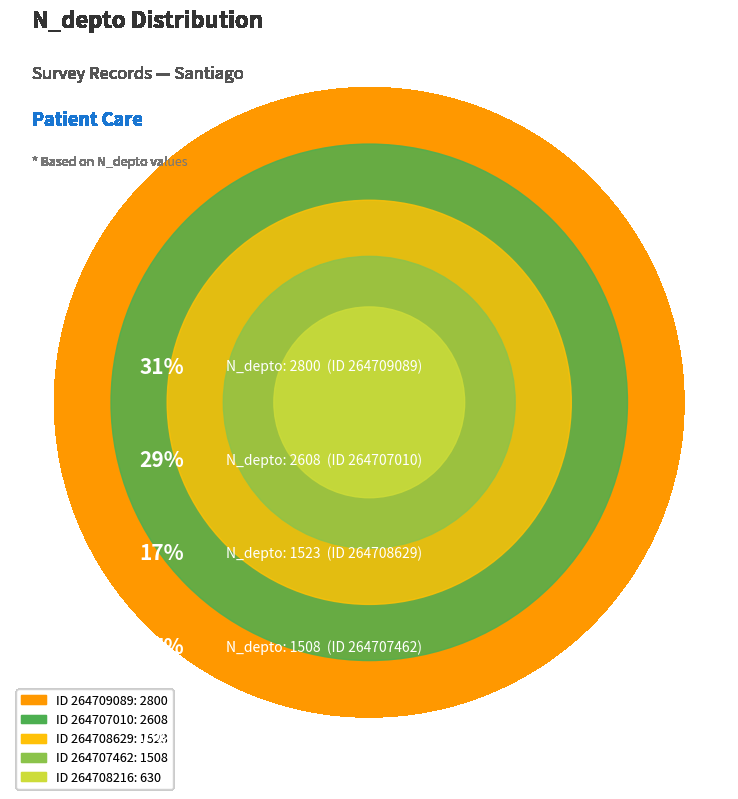

To the nearest percent, what percentage of the pie is 264707462?

17%